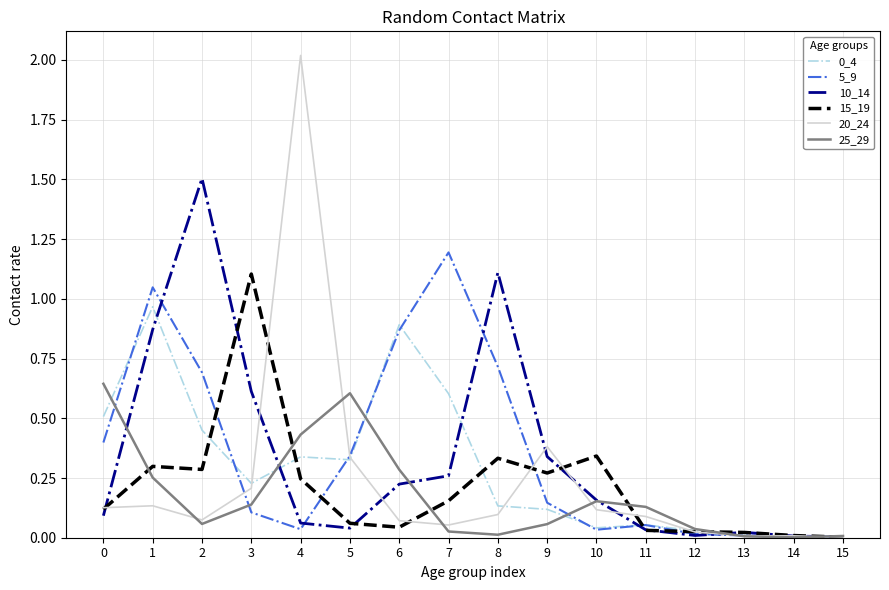

Which series has the largest range (max minus min)?

20_24